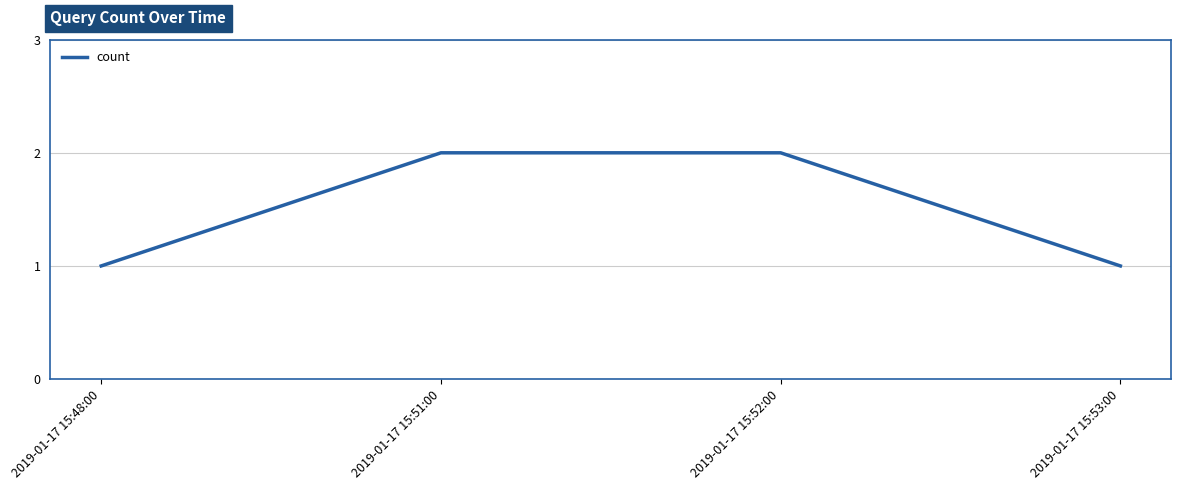

What position from the left is 2019-01-17 15:48:00?

1